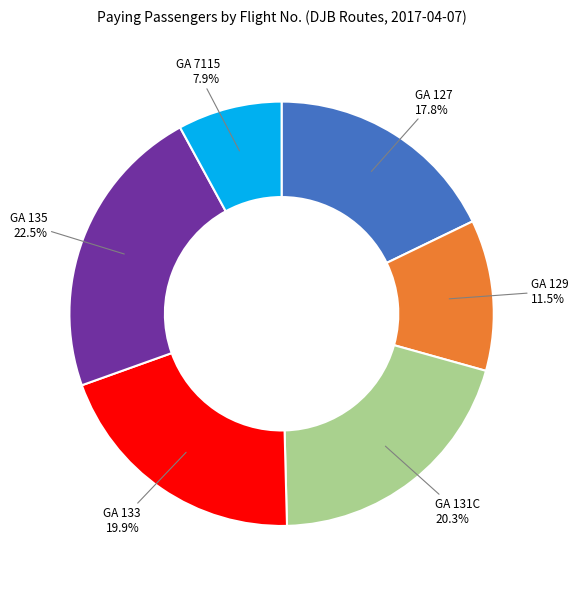

To the nearest percent, what percentage of the pie is GA 133?

20%